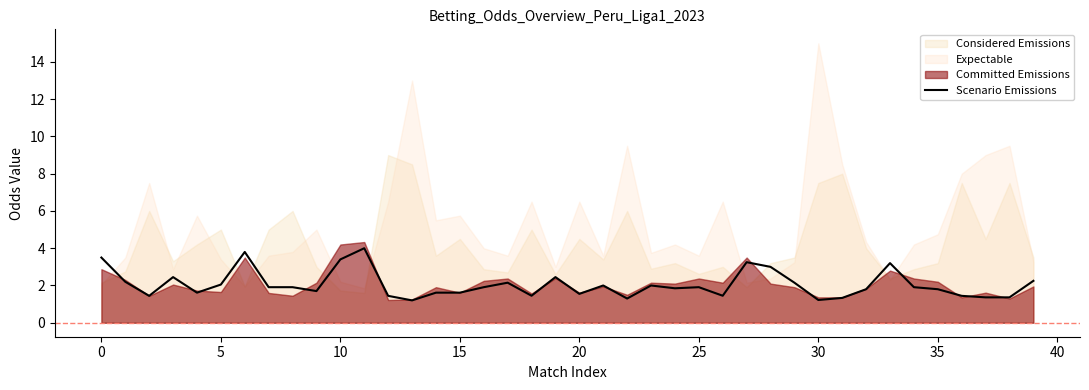

Reading left to right, what are all the values shown in this chart?

3.5	2.2	1.4	2.5	1.6	2.0	3.8	1.9	1.9	1.7	3.4	4.0	1.4	1.2	1.6	1.6	1.9	2.1	1.4	2.5	1.6	2.0	1.3	2.0	1.9	1.9	1.4	3.2	3.0	2.1	1.2	1.3	1.8	3.2	1.9	1.8	1.4	1.4	1.4	2.2